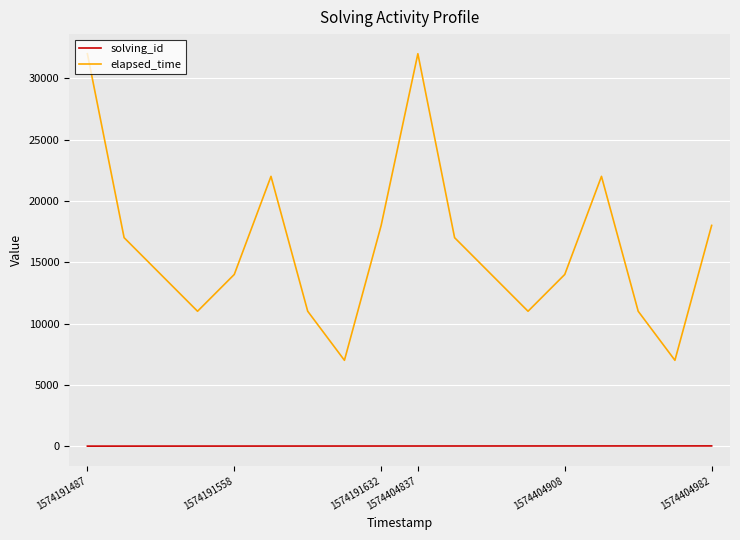

Rank the series by their maximum value, from highest to lowest.

elapsed_time, solving_id